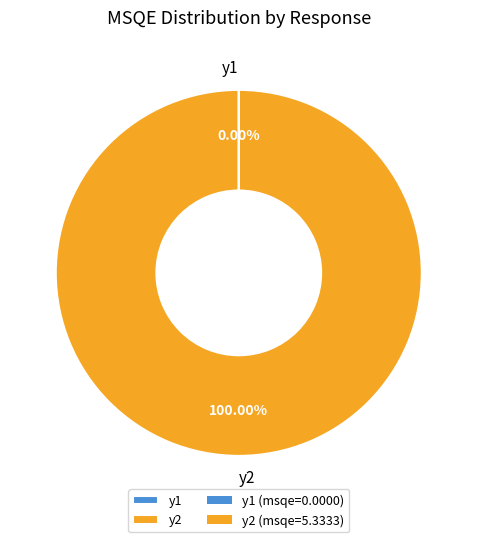

Which slice represents more than half of the pie?

y2